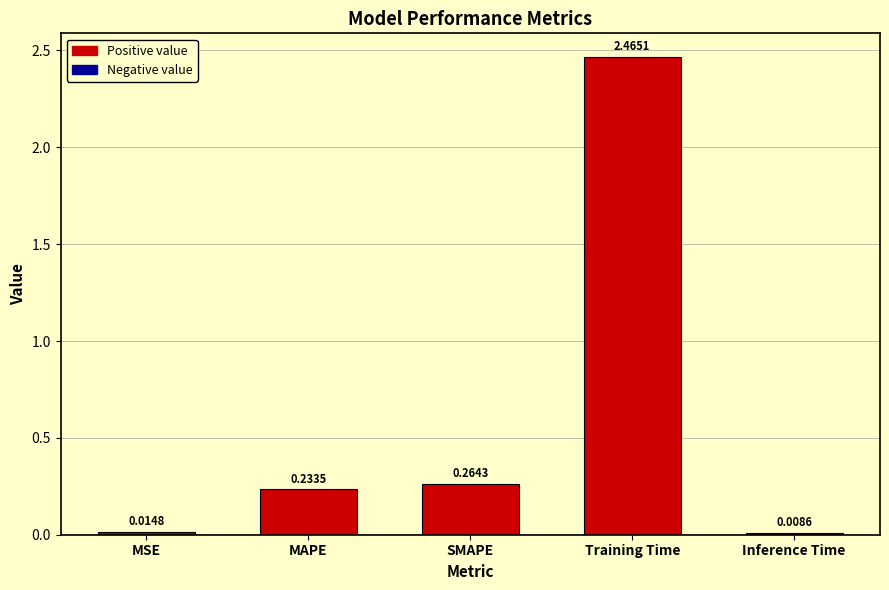

Which category has the lowest value across all series?

Inference Time